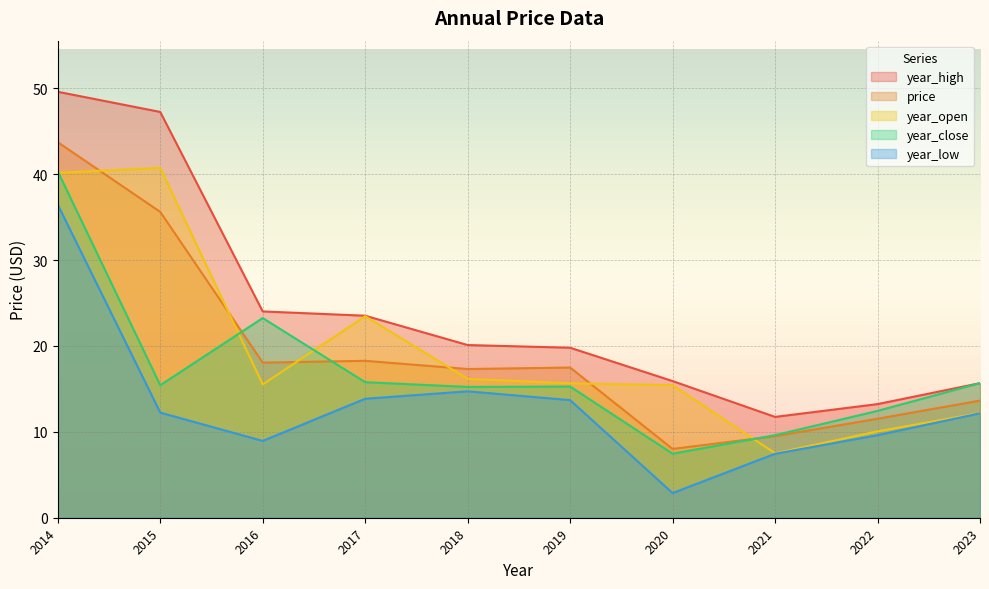

True or false: year_close has more than 0 points higher than both neighbors.

True